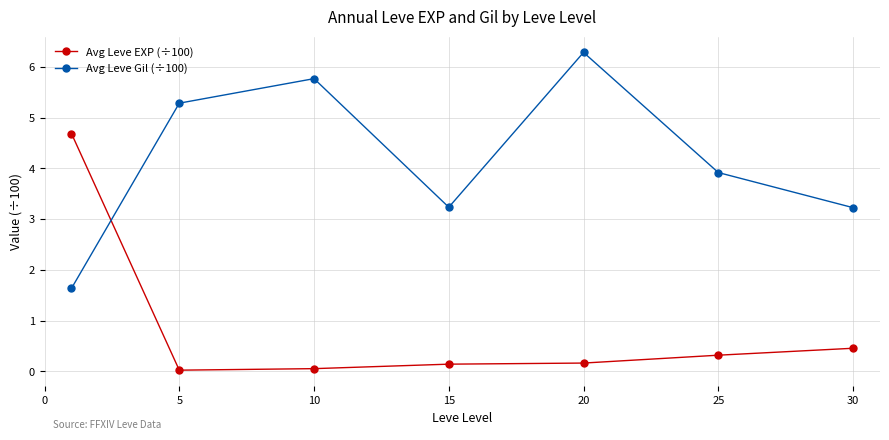

What is the maximum value shown in the chart?

6.3